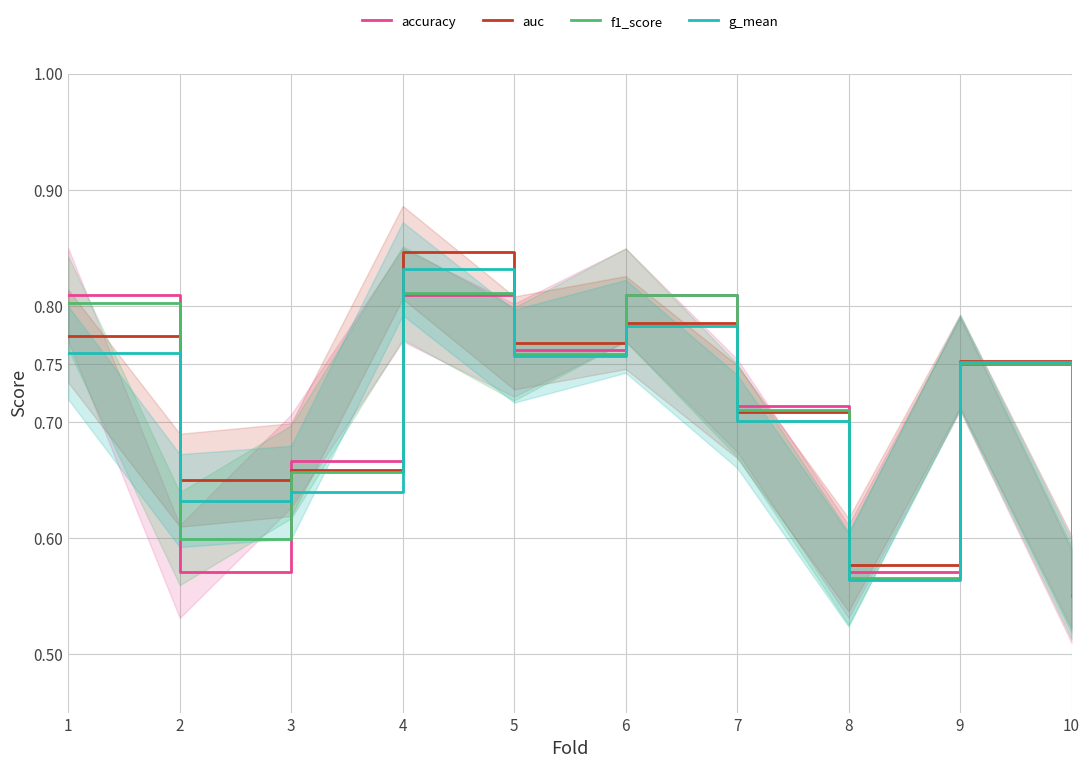

What is the sum of all auc values?

7.1